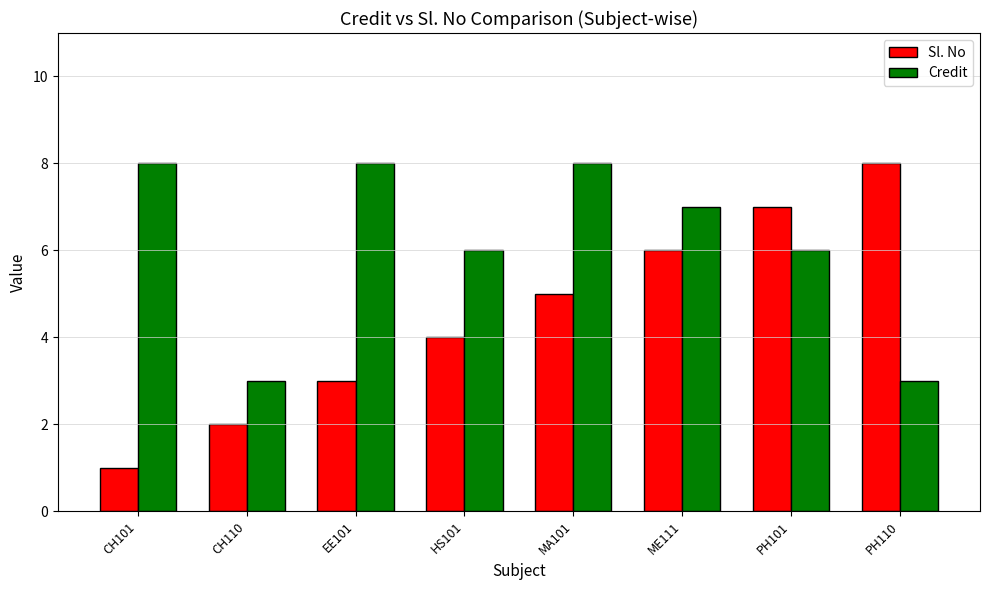

What is the difference between the maximum and minimum values in the Credit series?

5